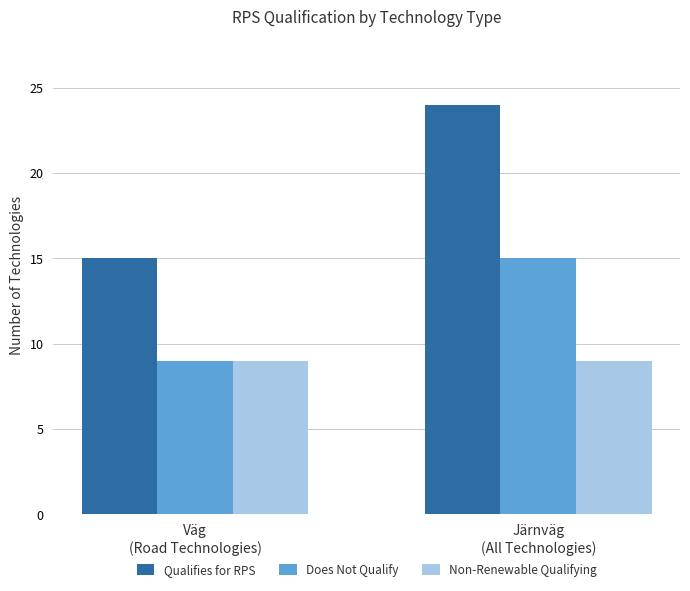

The Non-Renewable Qualifying series shows 3 at Järnväg
(All Technologies). True or false?

False